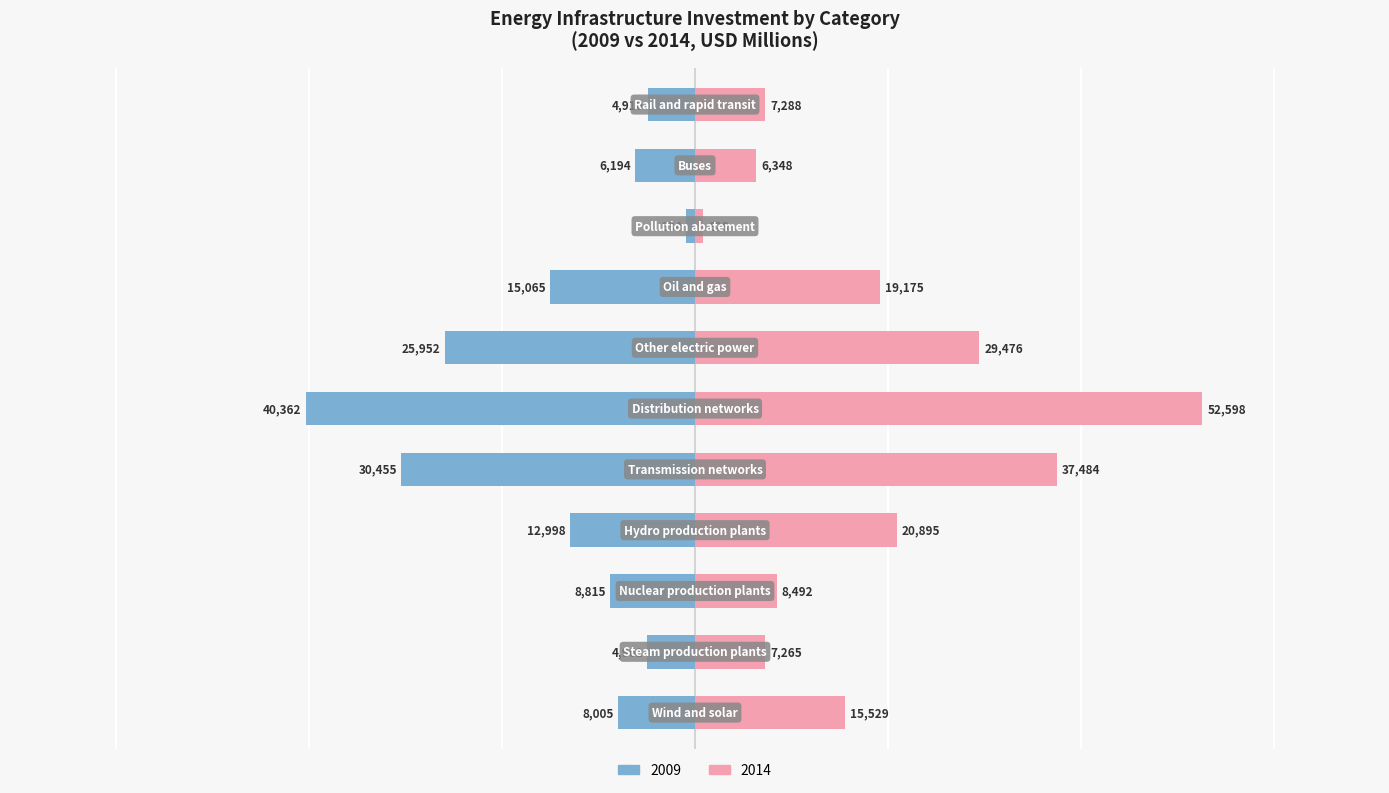

Does the chart contain any negative values?

No